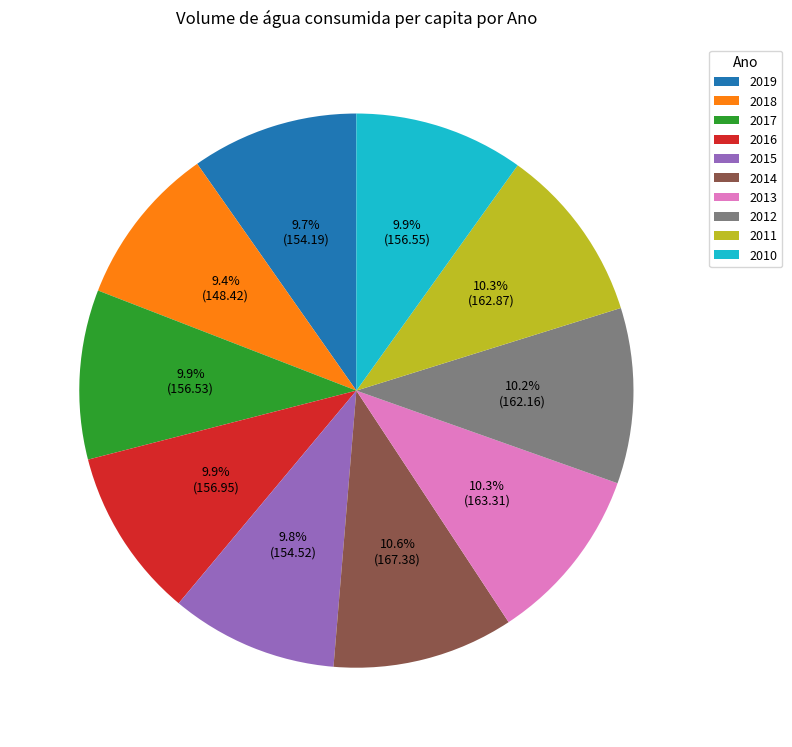

What percentage do 2012 and 2015 together represent?

20.0%